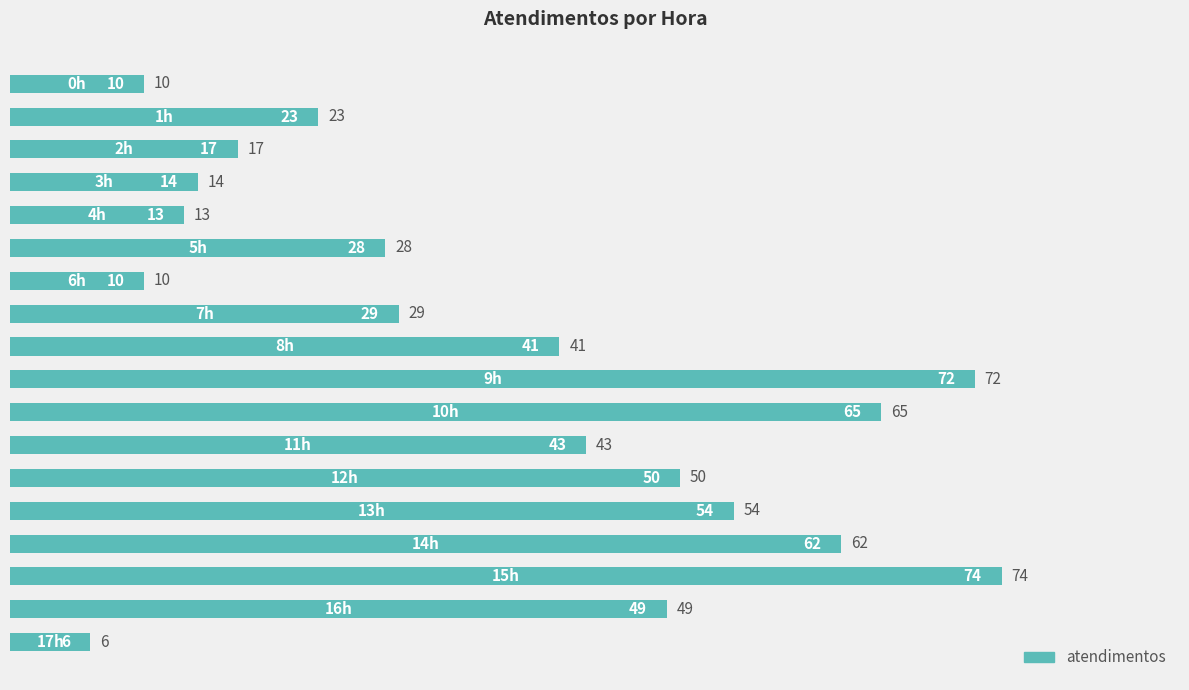

What is the maximum value shown in the chart?

74